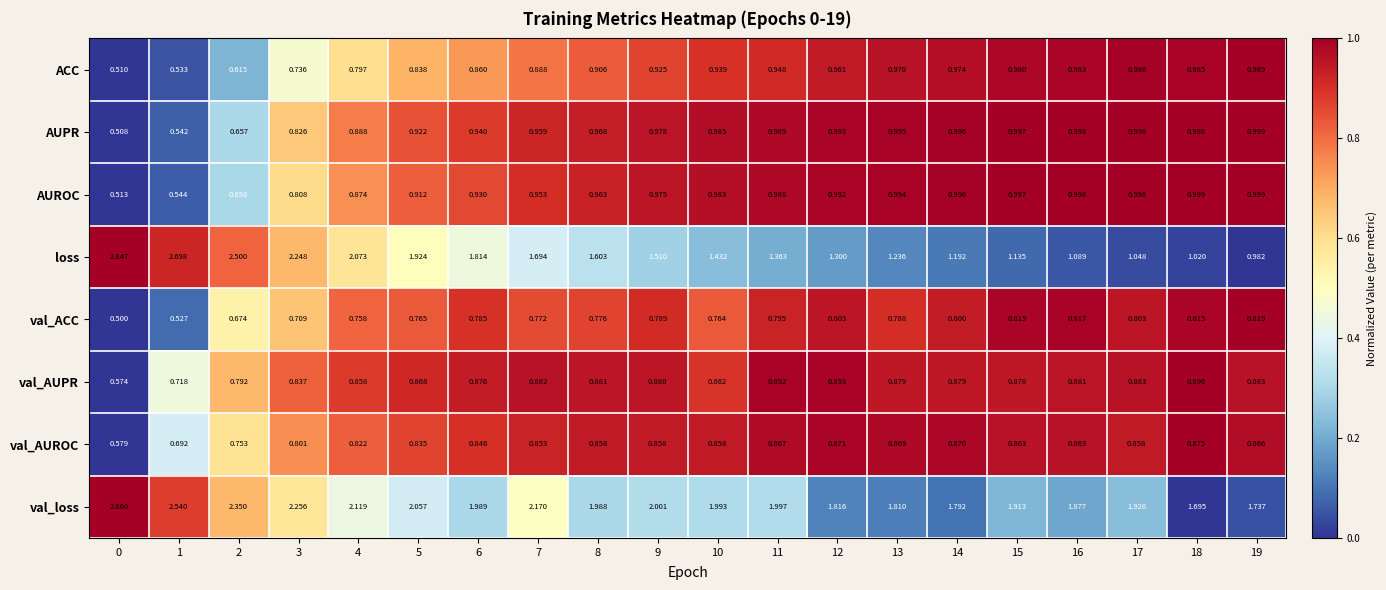

What is the total value across all series at 17?

8.5